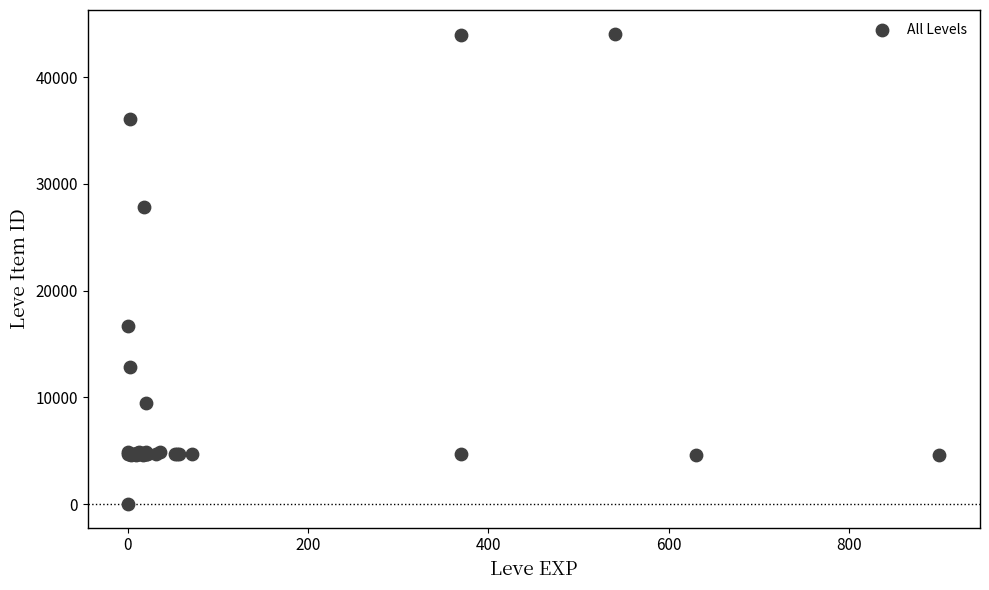

What Y value in the scatter plot is closest to 22050?

16734